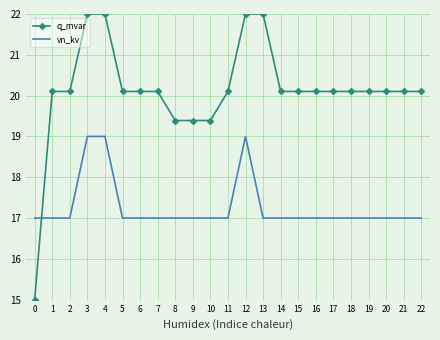

What are all the series names shown in the legend?

q_mvar, vn_kv